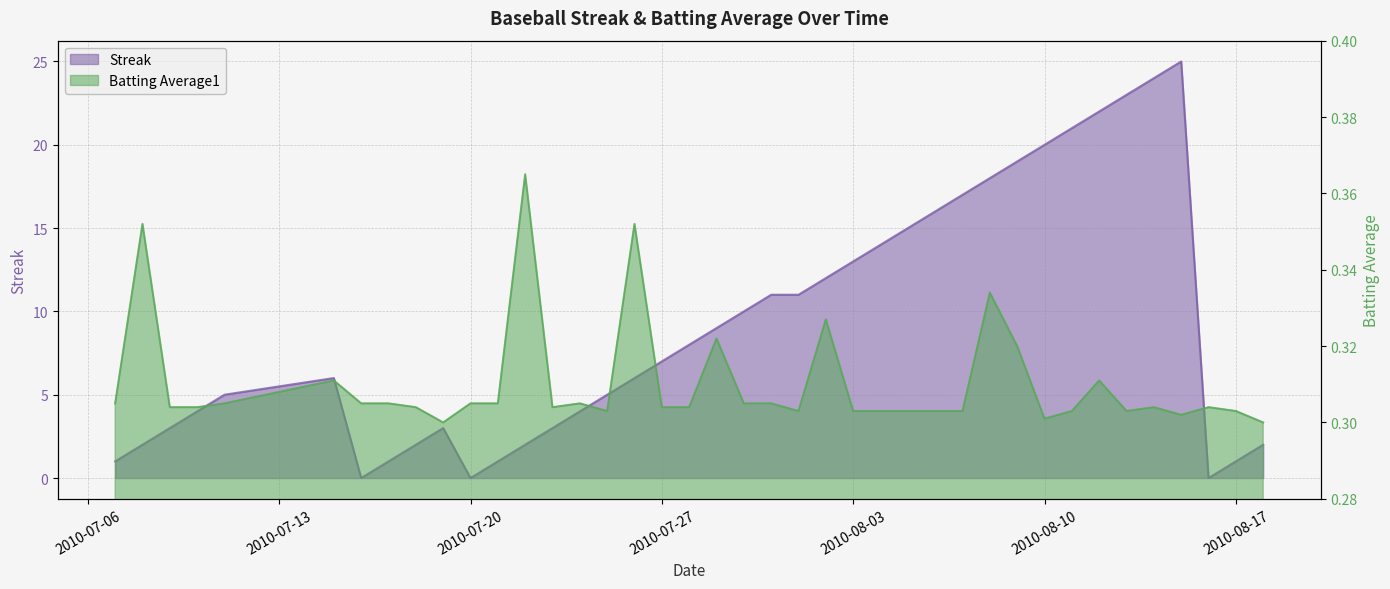

Count the number of data series in this chart.

2